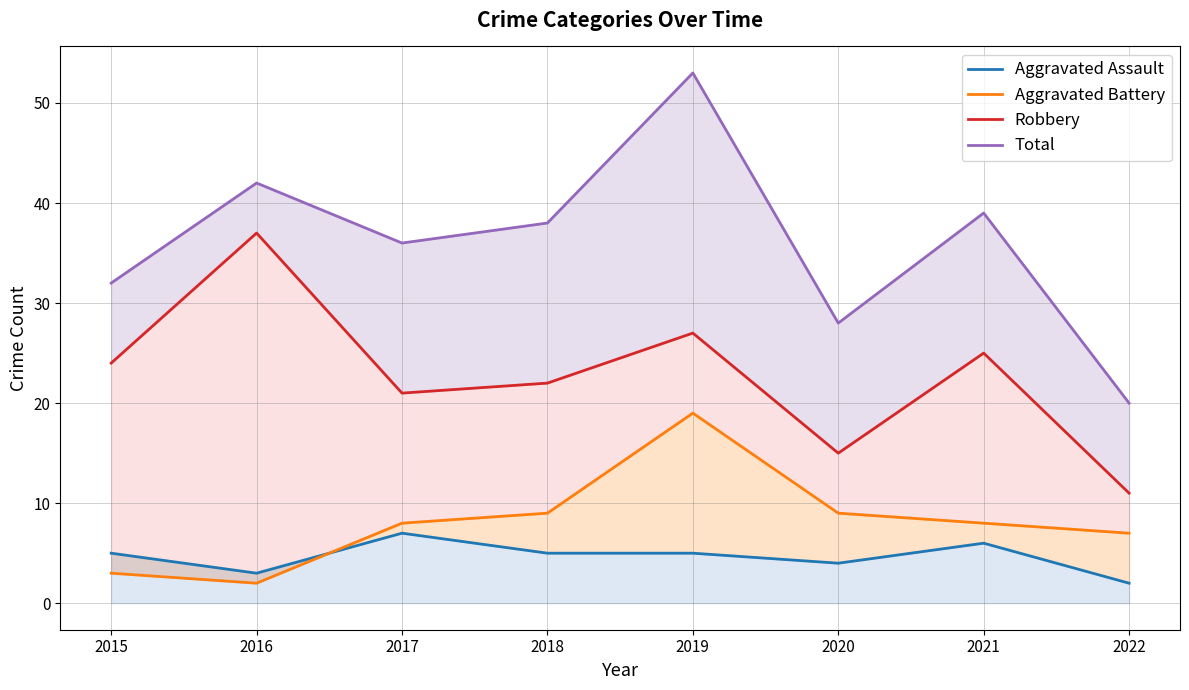

What is the difference between the second highest and minimum values in the Total series?

22